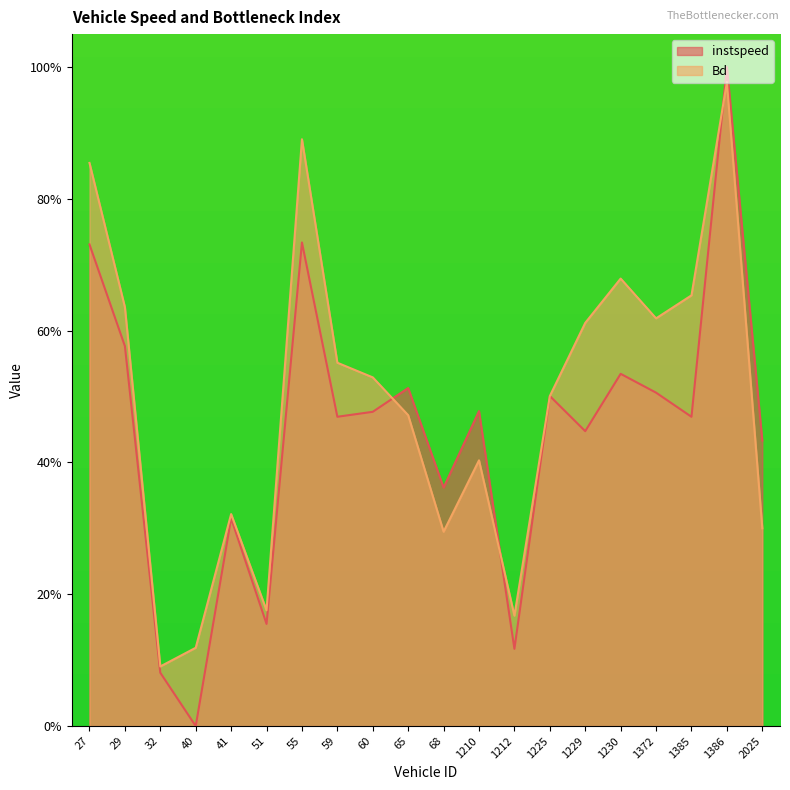

Rank the series by their maximum value, from highest to lowest.

instspeed, Bd